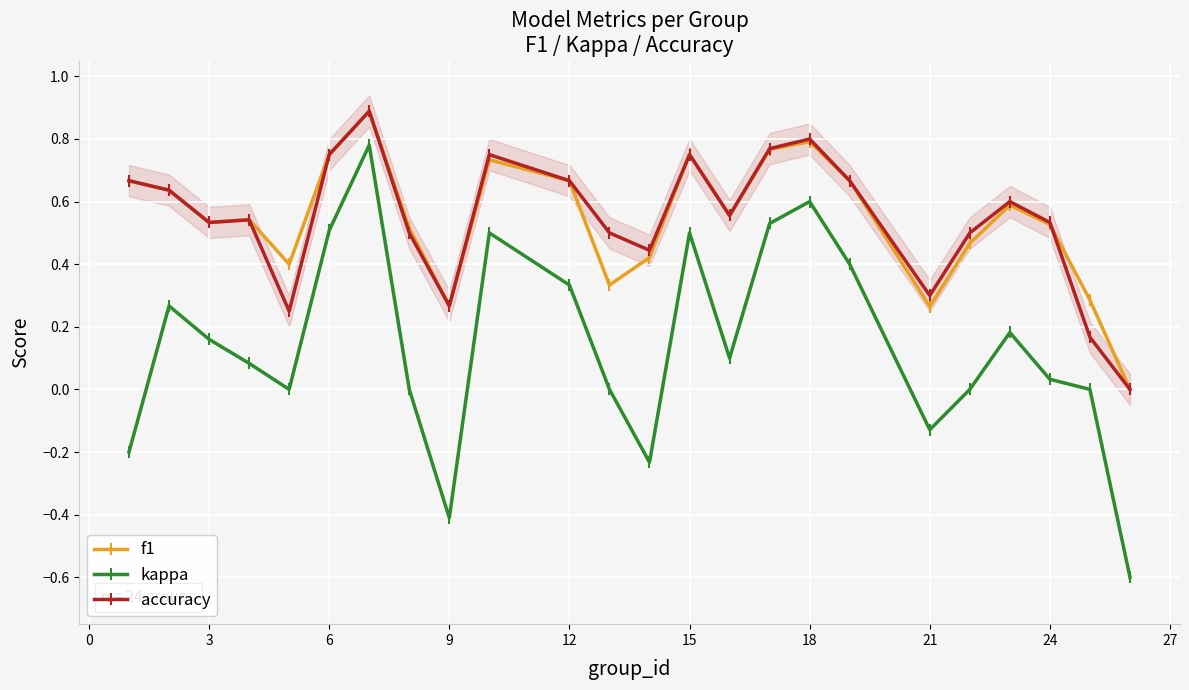

Reading right to left, transcribe all the data shown in this chart.

f1: 0.0	0.3	0.5	0.6	0.5	0.3	0.7	0.8	0.8	0.6	0.8	0.4	0.3	0.7	0.7	0.3	0.5	0.9	0.8	0.4	0.5	0.5	0.6	0.7
kappa: -0.6	0.0	0.0	0.2	0.0	-0.1	0.4	0.6	0.5	0.1	0.5	-0.2	0.0	0.3	0.5	-0.4	0.0	0.8	0.5	0.0	0.1	0.2	0.3	-0.2
accuracy: 0.0	0.2	0.5	0.6	0.5	0.3	0.7	0.8	0.8	0.6	0.8	0.4	0.5	0.7	0.8	0.3	0.5	0.9	0.8	0.2	0.5	0.5	0.6	0.7